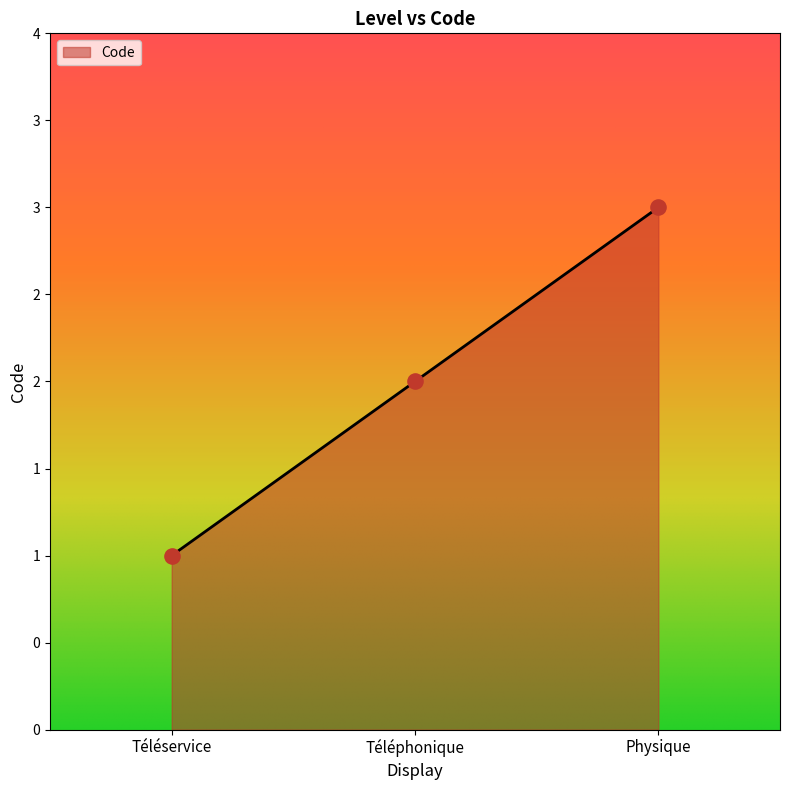

Is this an area chart (filled region under the line)?

Yes